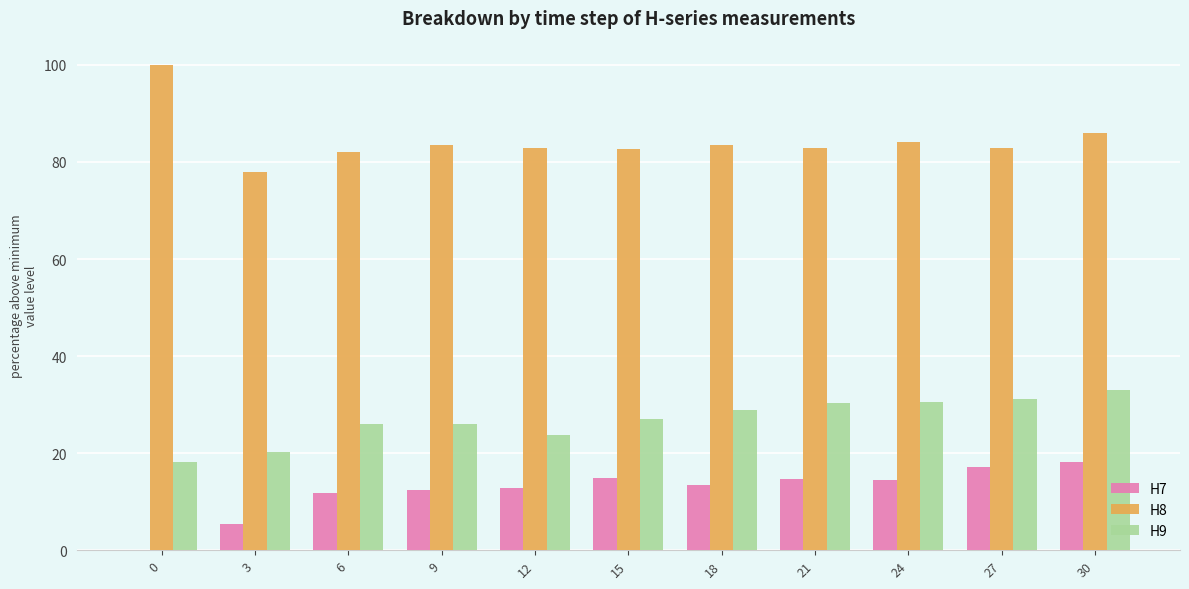

How many groups of bars are there?

11